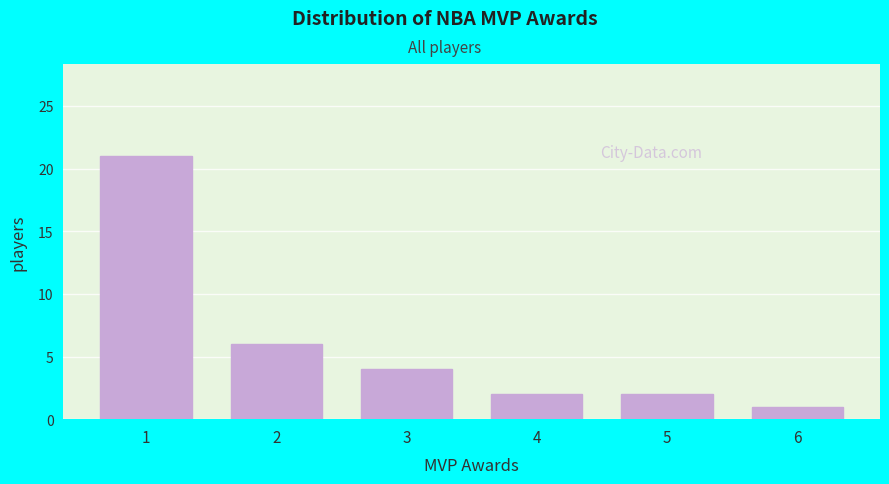

Reading left to right, list every bar in this chart as the range it spans on the x-axis followed by its height. The values are not printed on the chart, so give them approximately, as read against the axis.

0.5 to 1.5: 21
1.5 to 2.5: 6
2.5 to 3.5: 4
3.5 to 4.5: 2
4.5 to 5.5: 2
5.5 to 6.5: 1